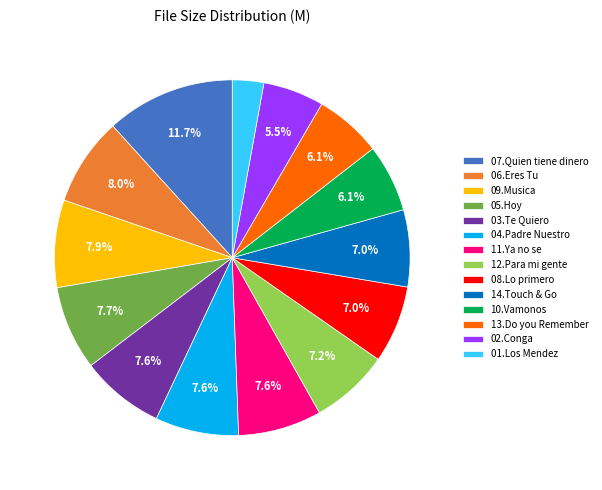

What is the total percentage of 14.Touch & Go and 13.Do you Remember?

13.1%